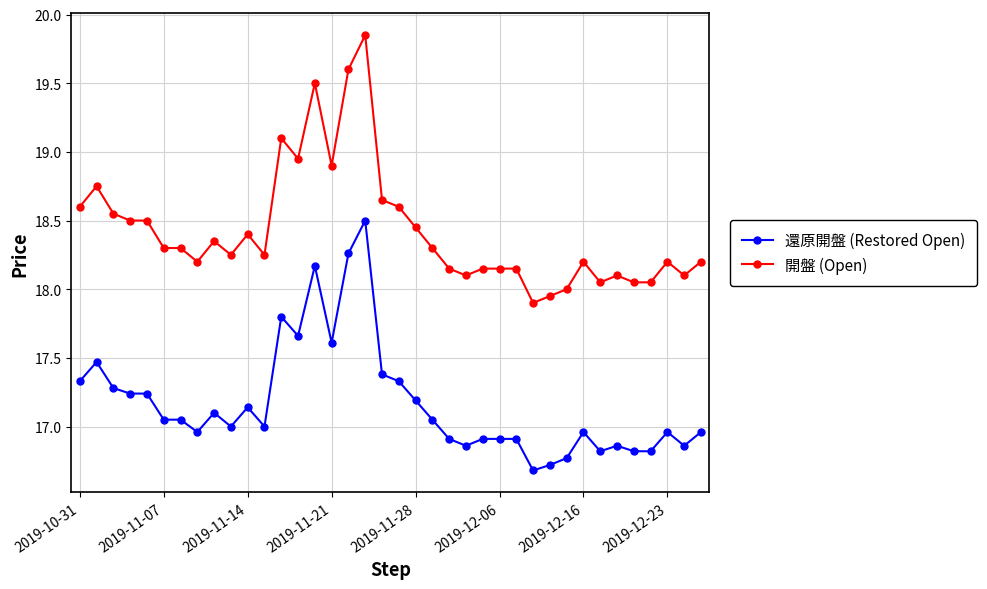

What is the lowest value of the 還原開盤 (Restored Open) series?

16.7